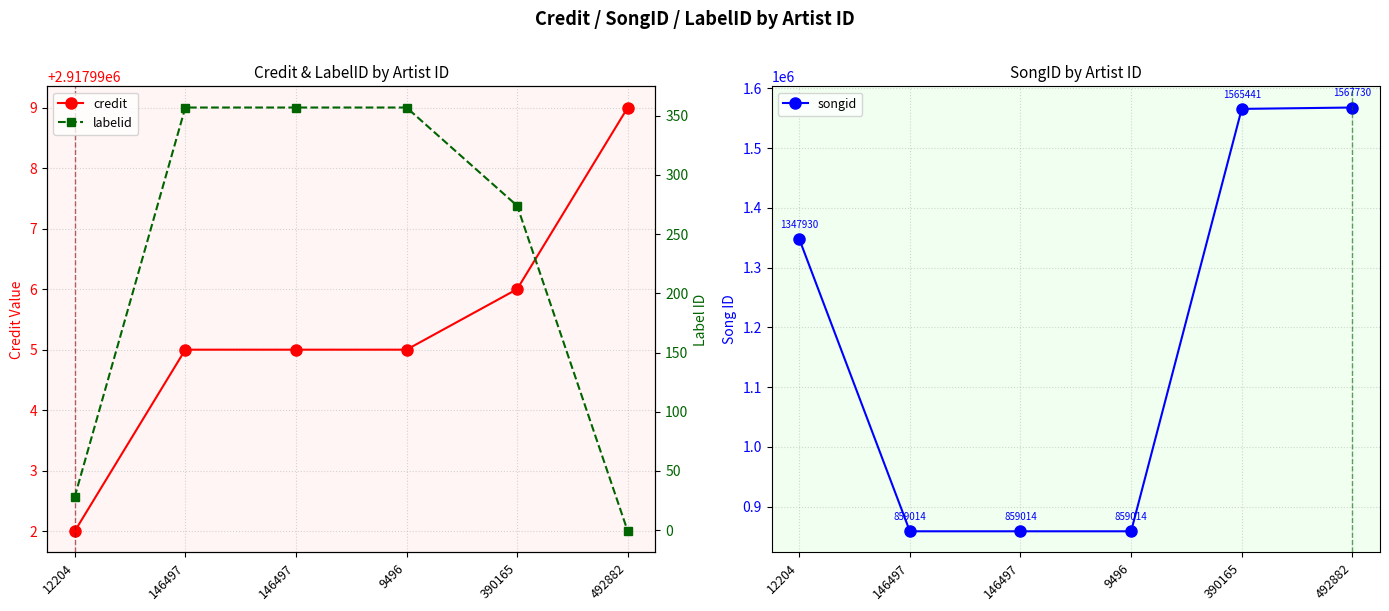

Which series has the largest range (max minus min)?

songid